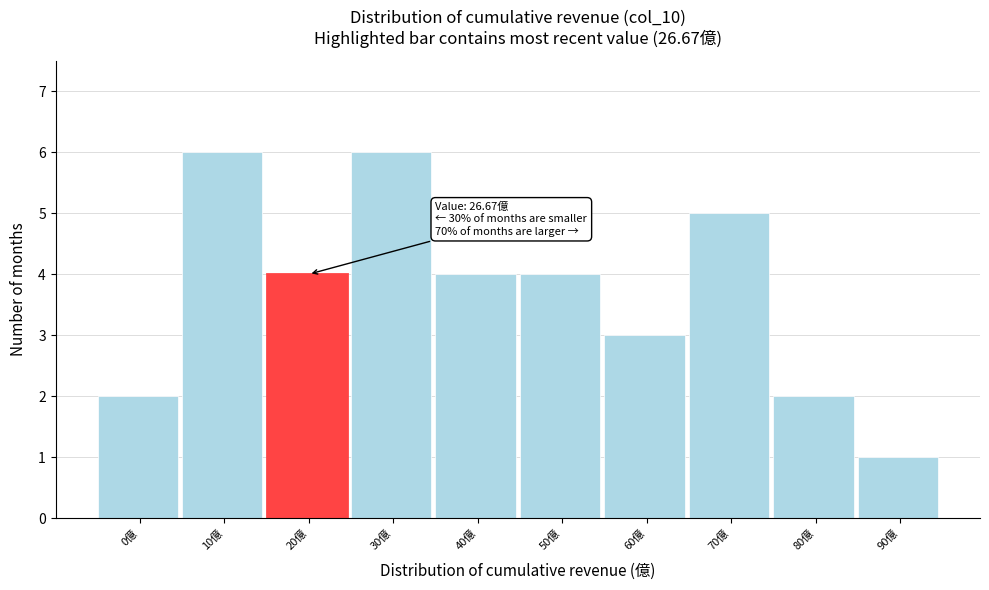

Reading left to right, transcribe all the data shown in this chart.

2	6	4	6	4	4	3	5	2	1